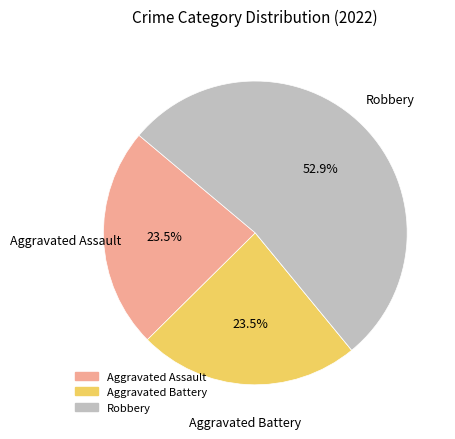

Is there a majority slice in this chart?

Yes